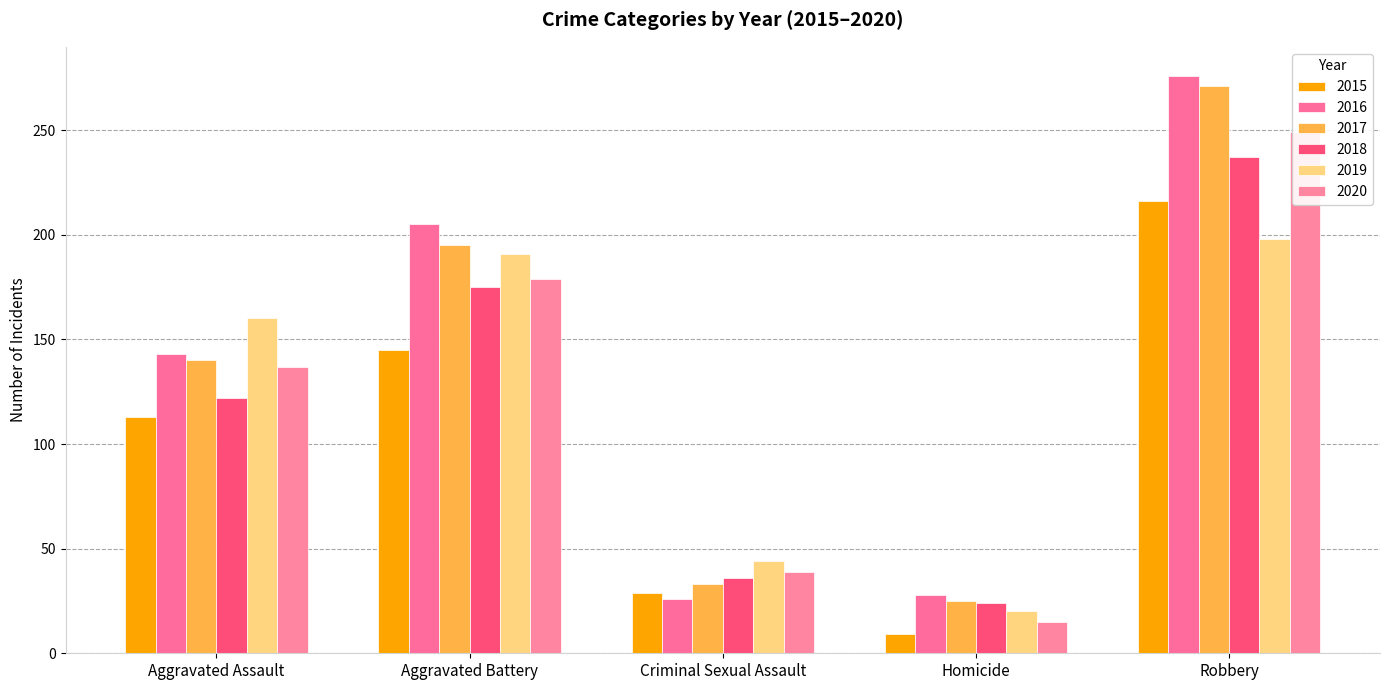

Reading left to right, list all the values displayed in this chart.

2015: Aggravated Assault=113	Aggravated Battery=145	Criminal Sexual Assault=29	Homicide=9	Robbery=216
2016: Aggravated Assault=143	Aggravated Battery=205	Criminal Sexual Assault=26	Homicide=28	Robbery=276
2017: Aggravated Assault=140	Aggravated Battery=195	Criminal Sexual Assault=33	Homicide=25	Robbery=271
2018: Aggravated Assault=122	Aggravated Battery=175	Criminal Sexual Assault=36	Homicide=24	Robbery=237
2019: Aggravated Assault=160	Aggravated Battery=191	Criminal Sexual Assault=44	Homicide=20	Robbery=198
2020: Aggravated Assault=137	Aggravated Battery=179	Criminal Sexual Assault=39	Homicide=15	Robbery=249